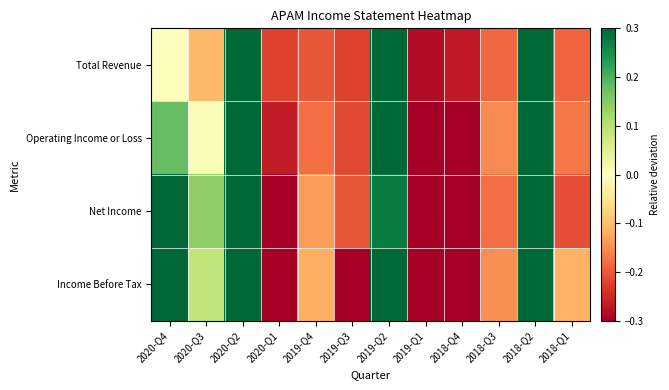

Which series has the largest range (max minus min)?

Income Before Tax